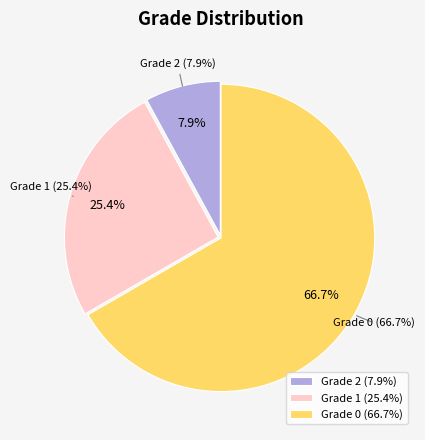

Combined, what portion of the pie is Grade 1 and Grade 0?

92.1%